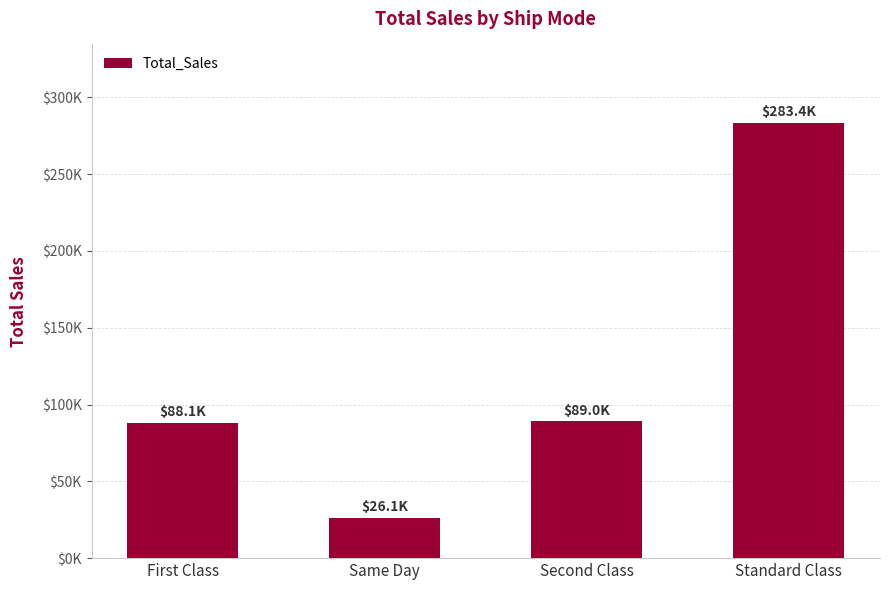

What is the difference between the values at Second Class and Same Day?

62847.8